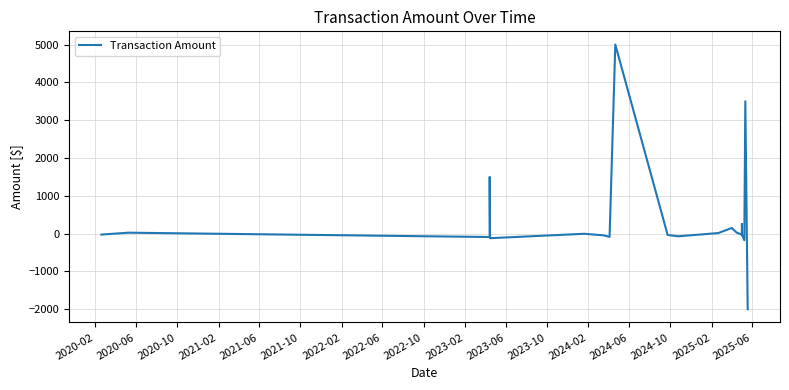

What is the greatest value displayed?

5000.0